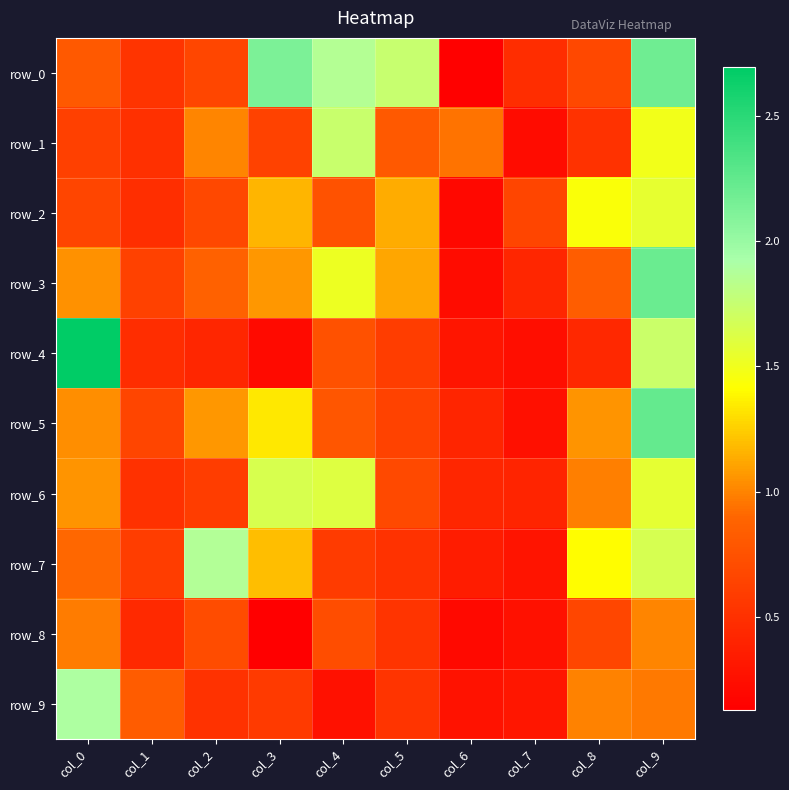

Where is row_9 nearest to the value 1?

col_8